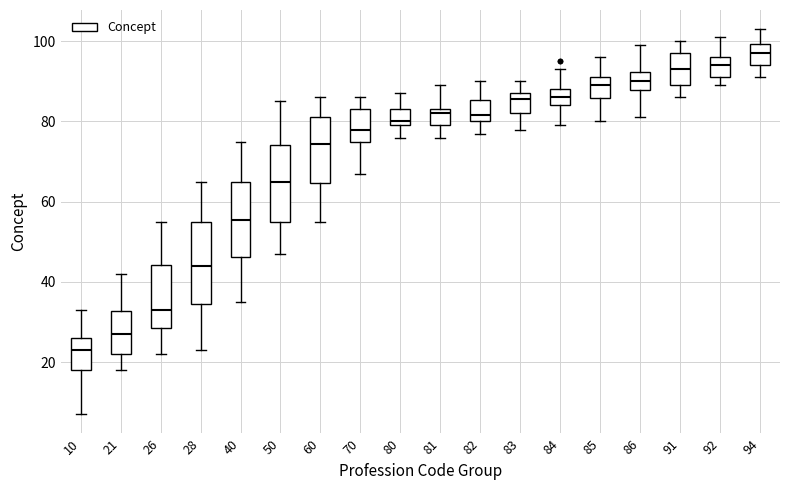

Which box has the lowest median line?

10